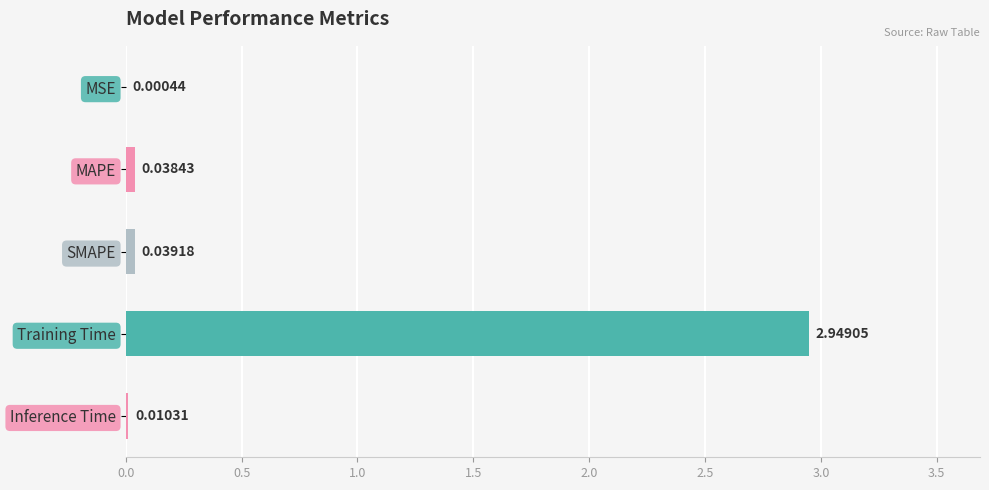

What is the sum of the values at Training Time and SMAPE?

3.0